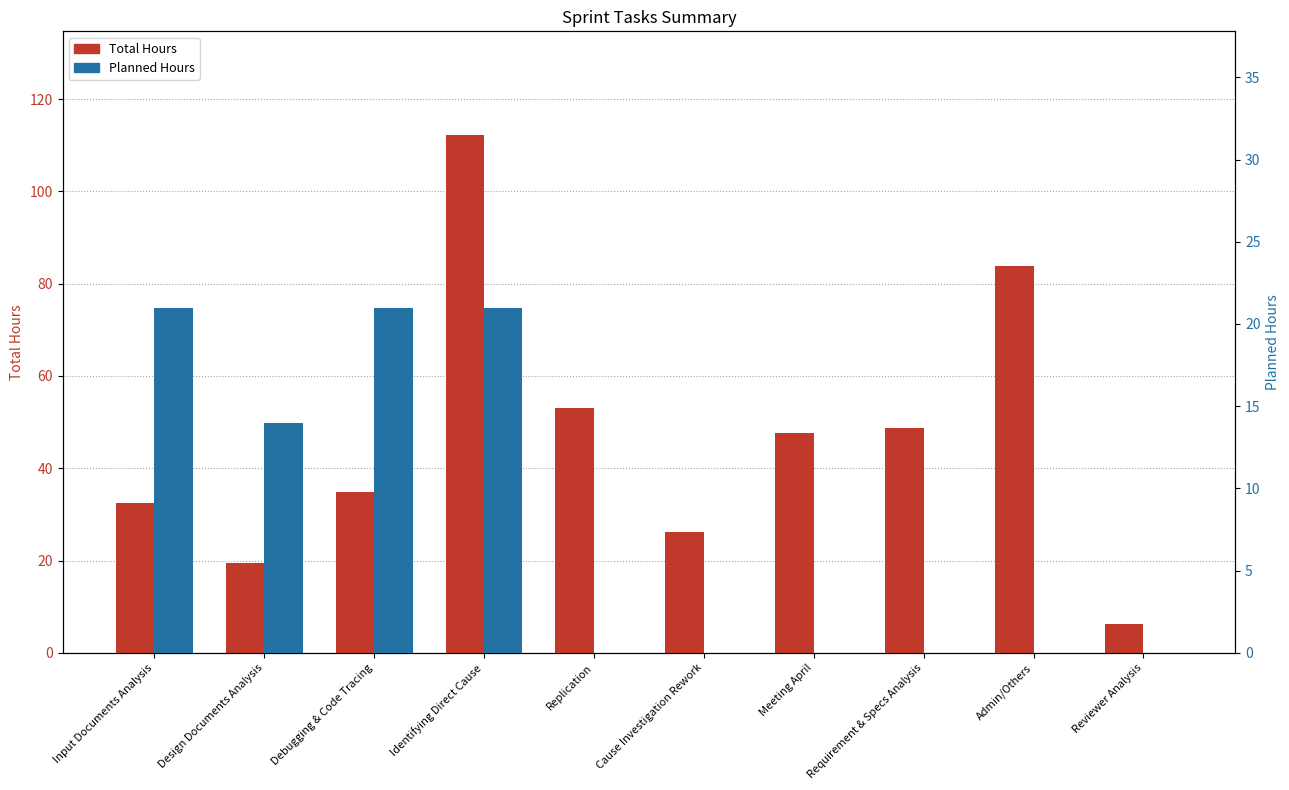

What position from the left is Input Documents Analysis?

1